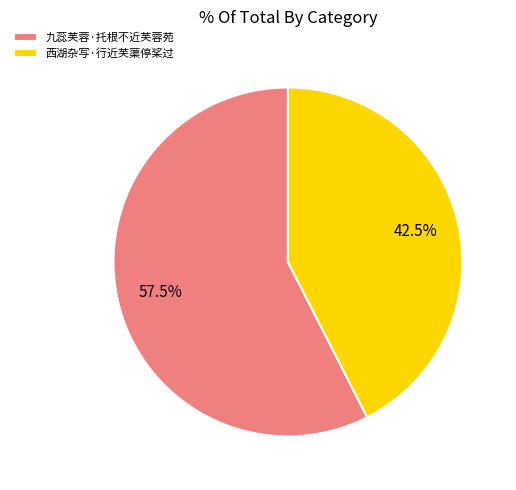

Rank the categories by value from highest to lowest.

九蕊芙蓉·托根不近芙蓉苑, 西湖杂写·行近芙蕖停桨过